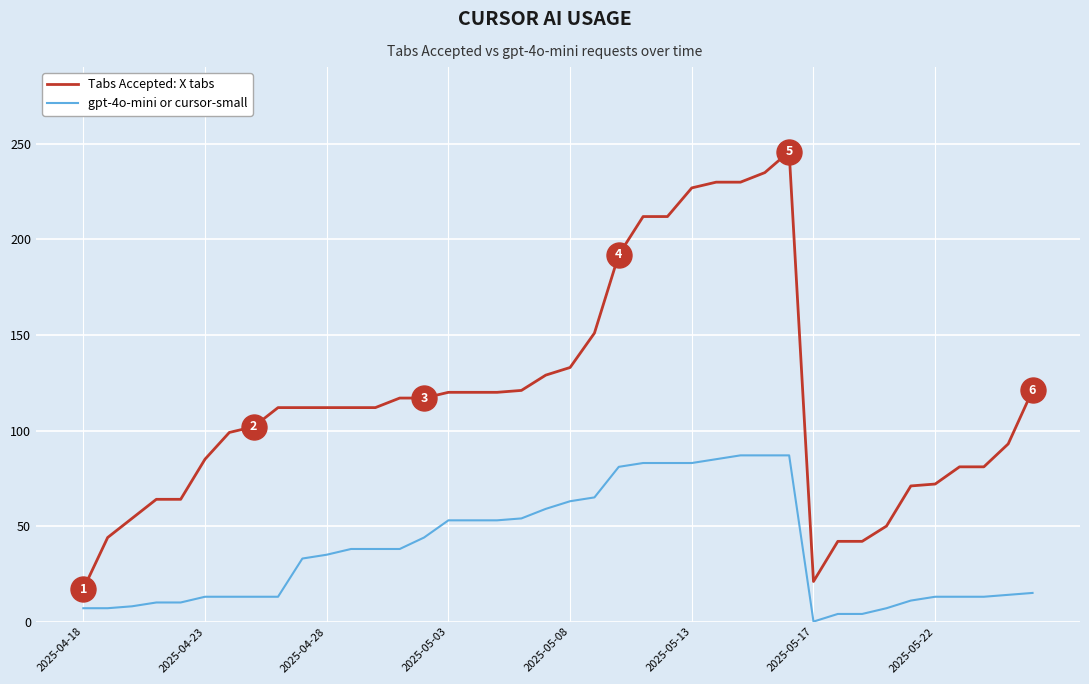

Rank the series by their average value, from highest to lowest.

Tabs Accepted: X tabs, gpt-4o-mini or cursor-small